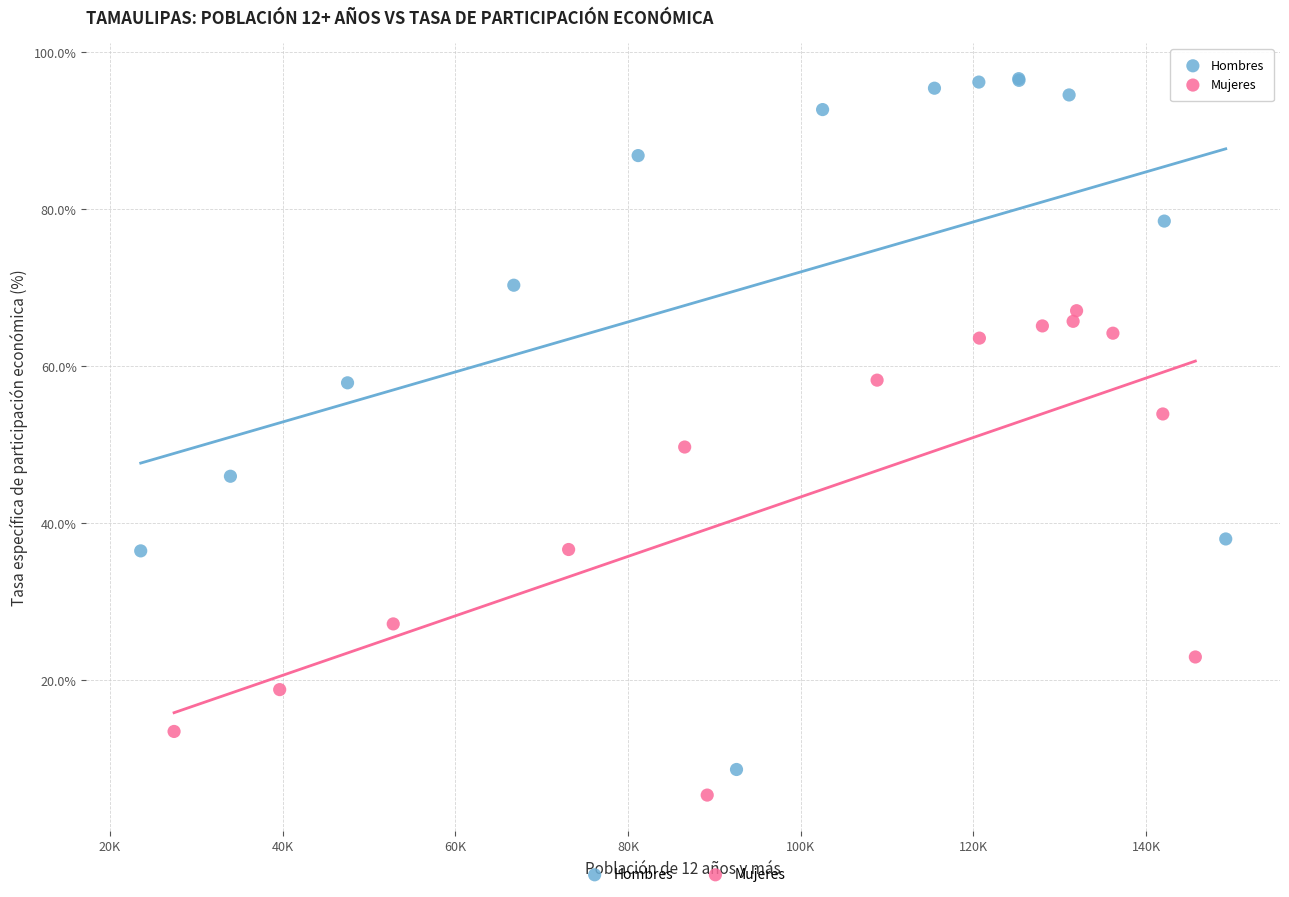

Which series reaches the minimum Y coordinate?

Mujeres